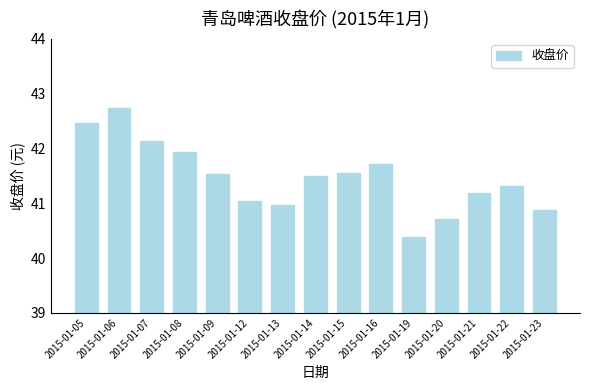

How many categories are shown in the chart?

15